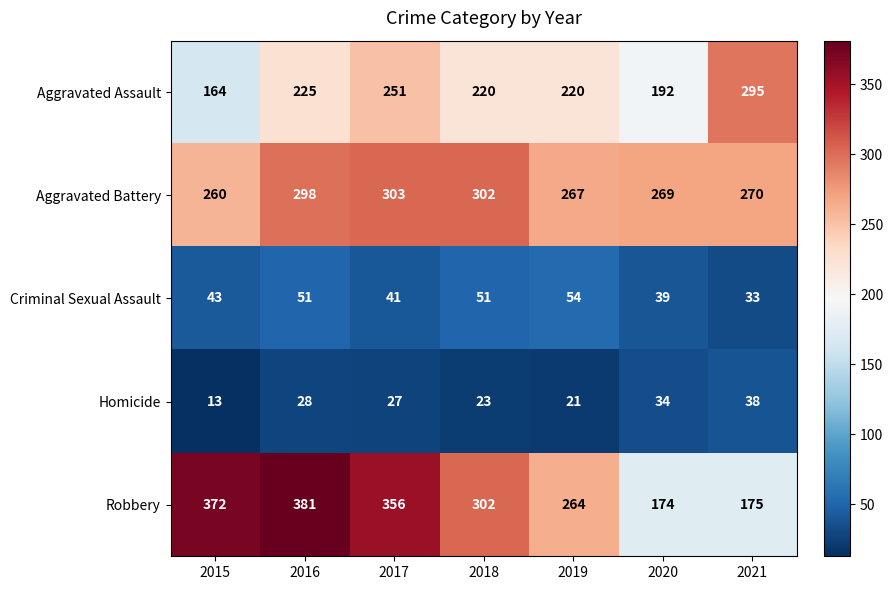

Between 2017 and 2018, which series saw the biggest shift?

Robbery